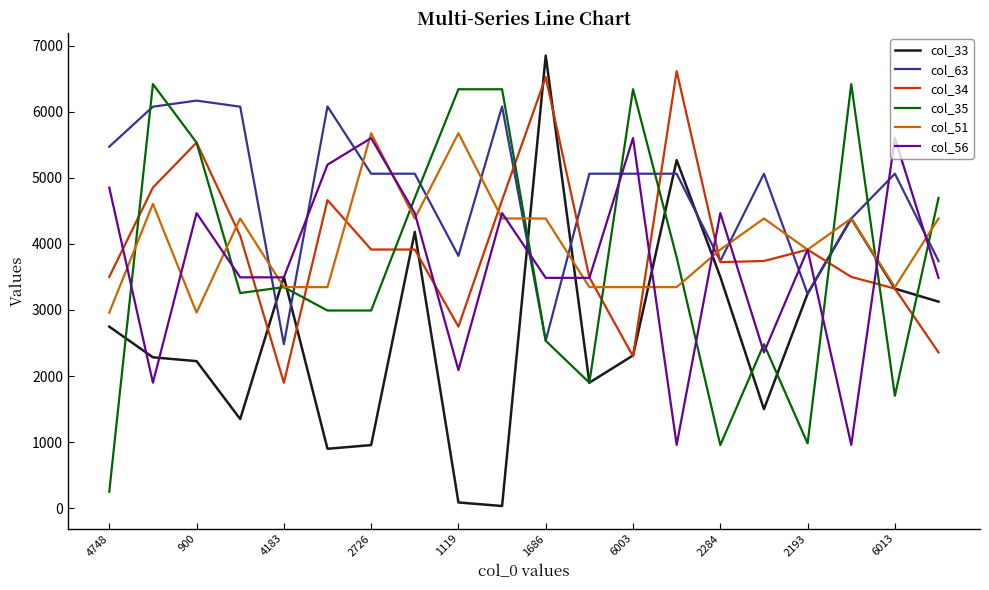

What is the maximum value for col_63?

6168